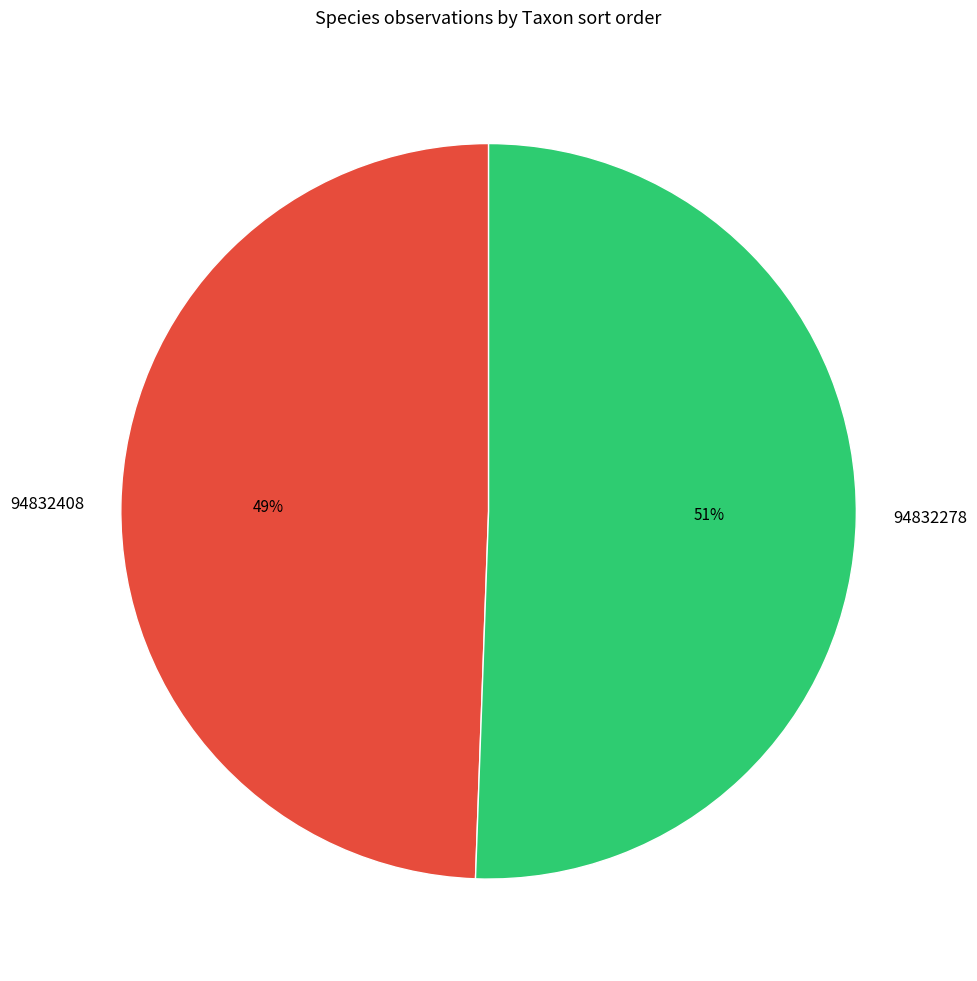

The 94832278 slice represents 43% of the pie. True or false?

False